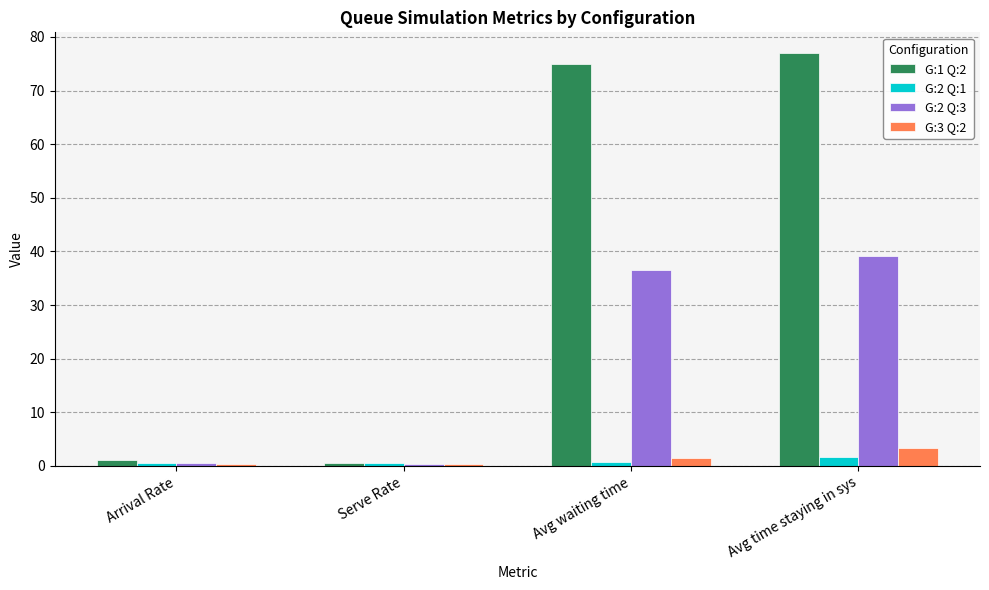

What is the minimum value shown in the chart?

0.3